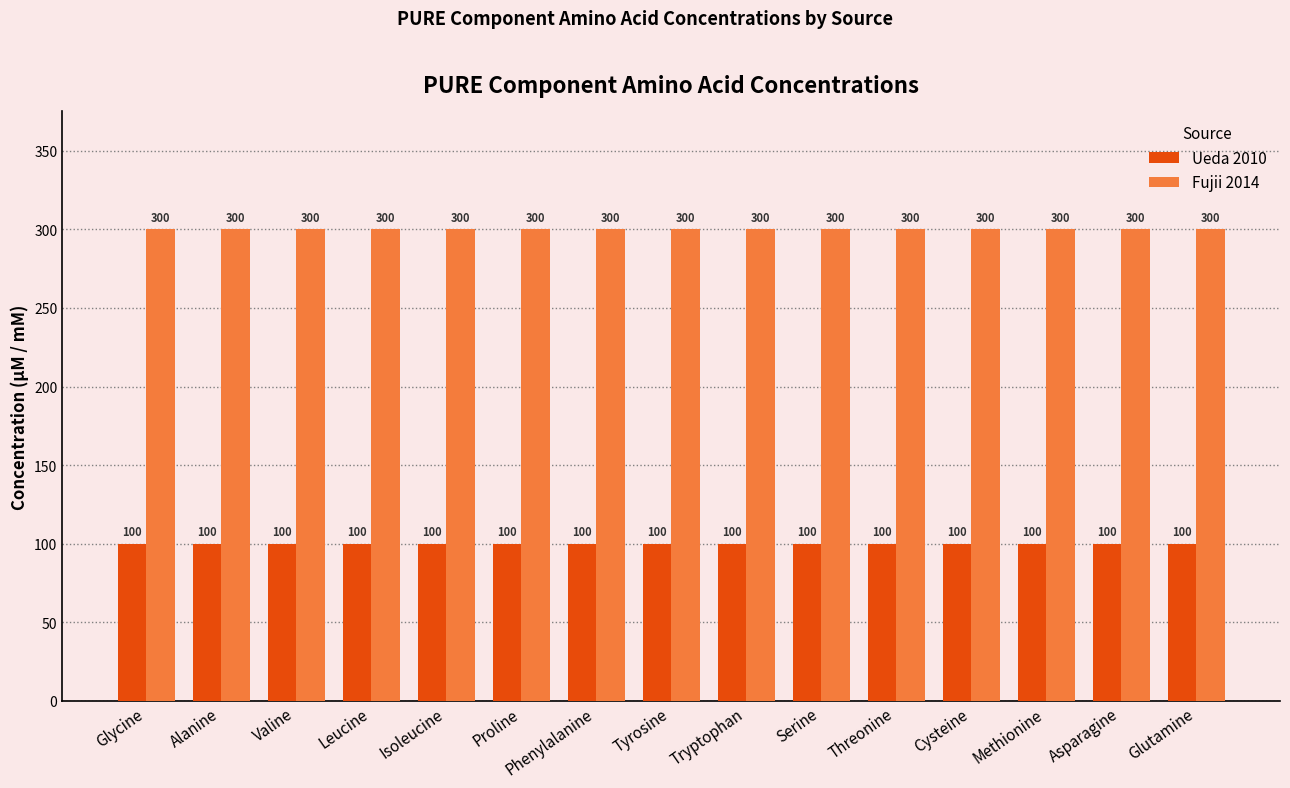

What value does the Ueda 2010 series have at Methionine?

100